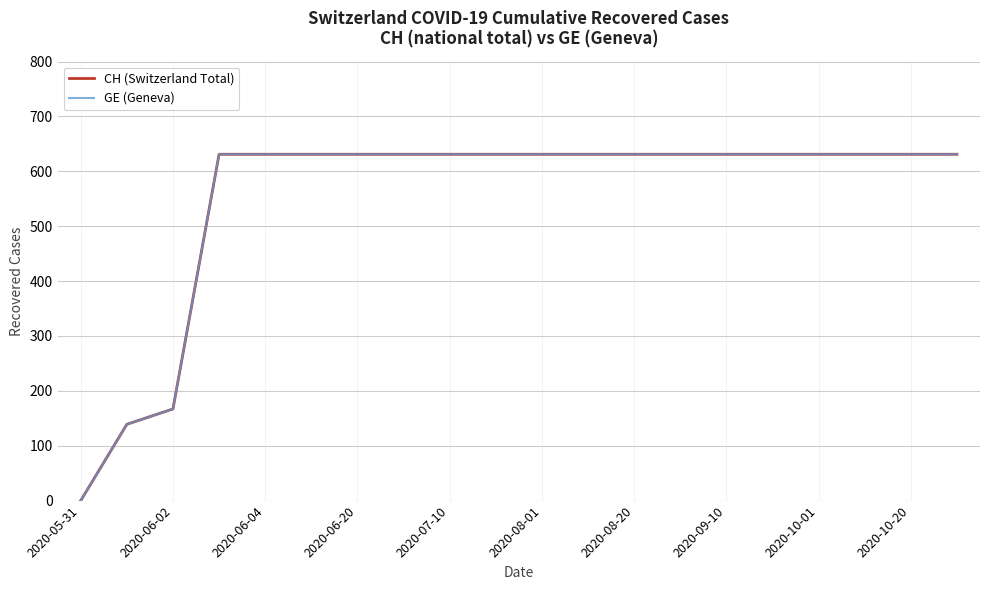

What is the average value of the GE (Geneva) series?

552